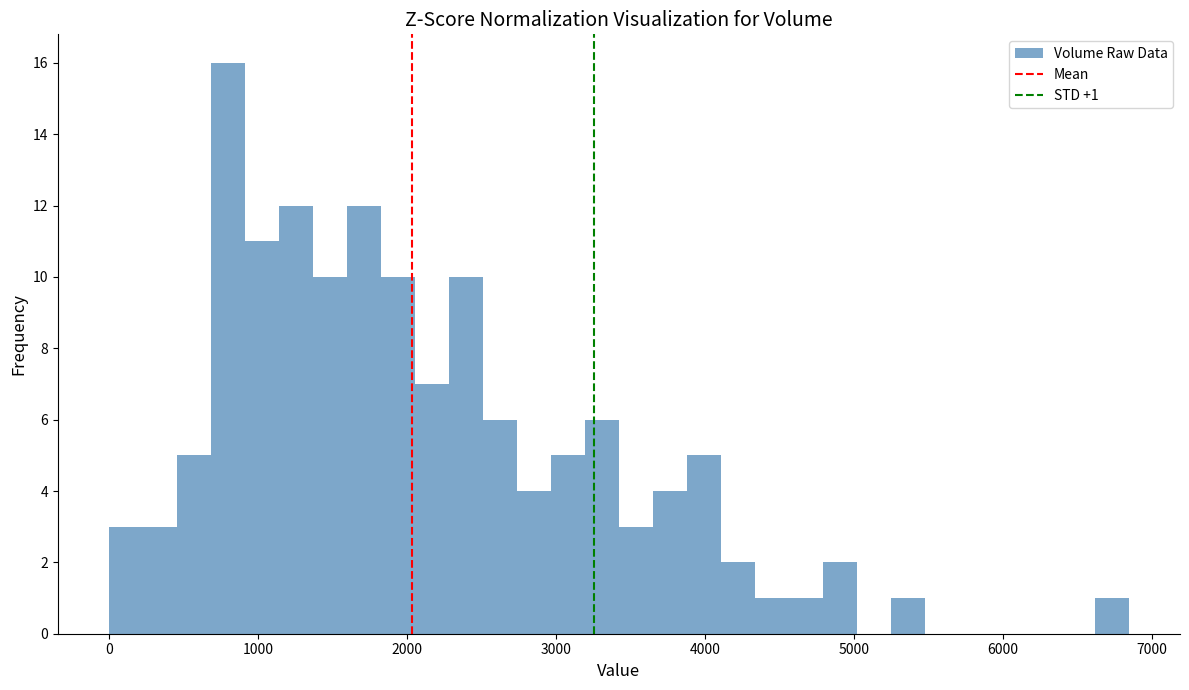

Around what value on the x-axis is the tallest bar? Give the approximate position of its centre, as read against the axis.

800